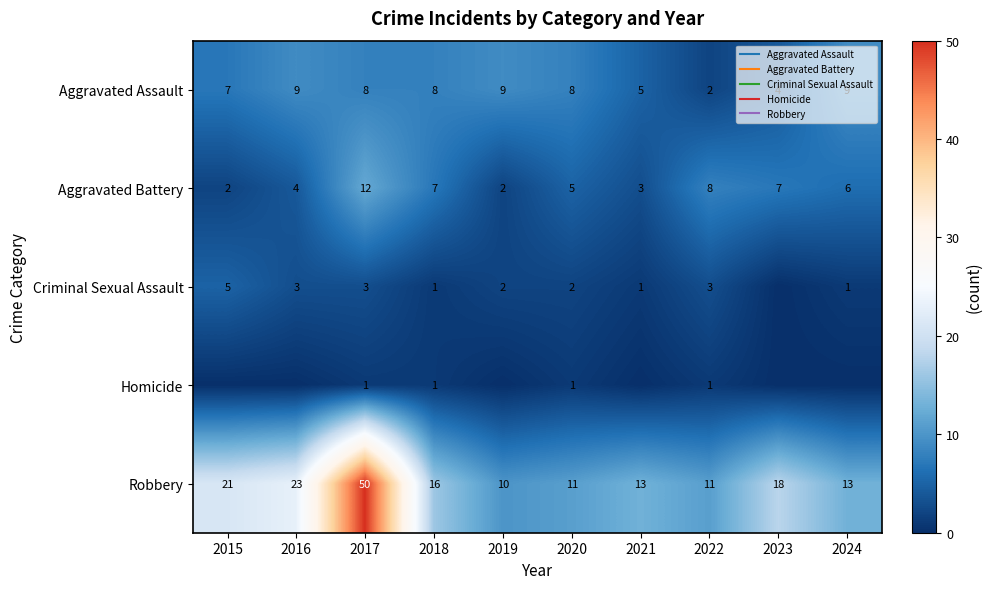

What is the spread (max minus min) of values at 2015?

21